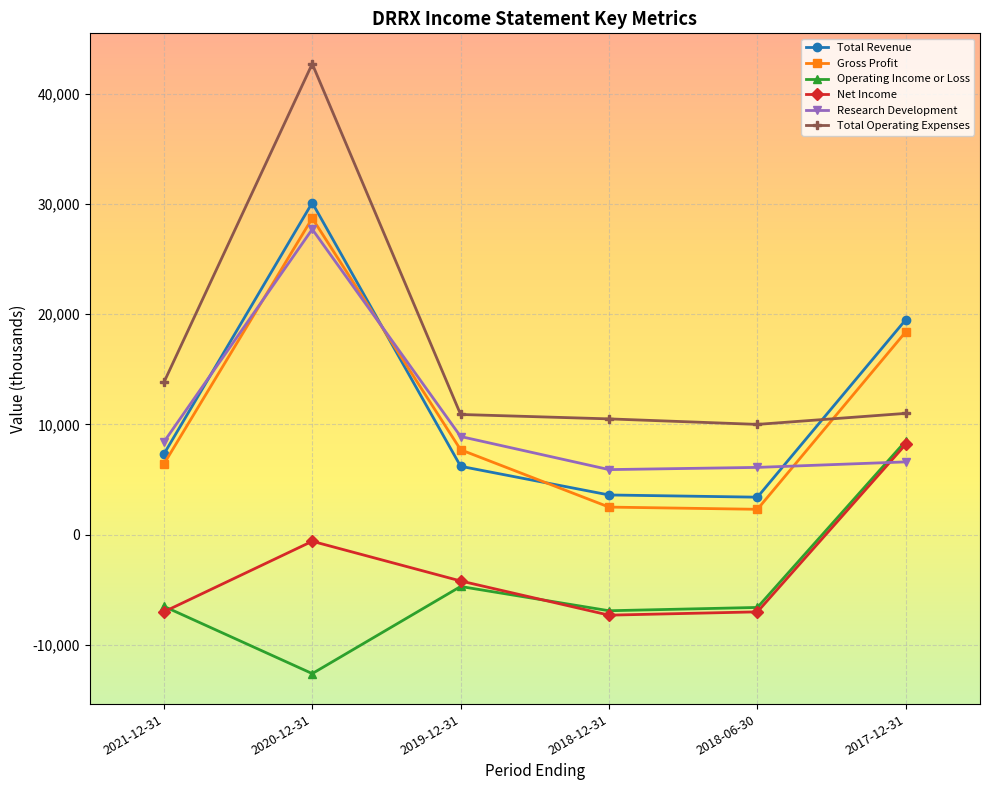

What is the label of the 6th point from the right?

2021-12-31